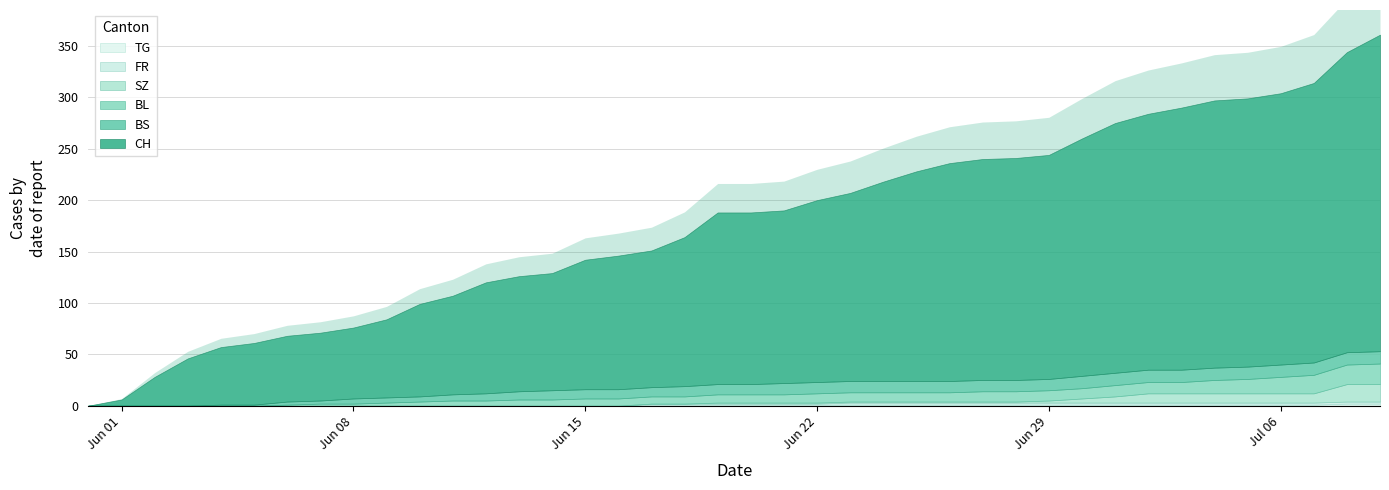

How many data points in FR are less than 1?

17